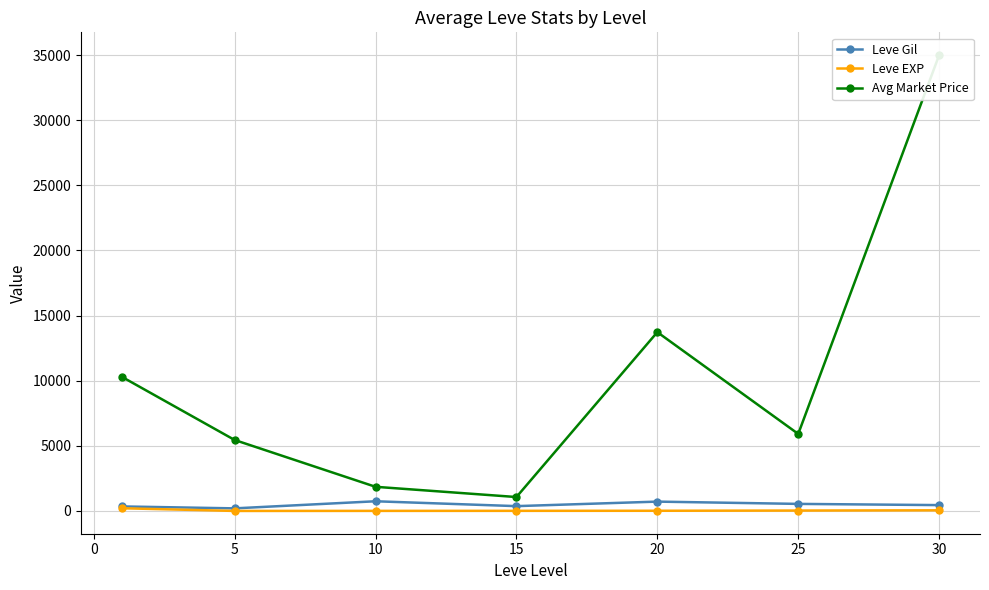

In Leve Gil, how many points are higher than both neighbors (excluding endpoints)?

2